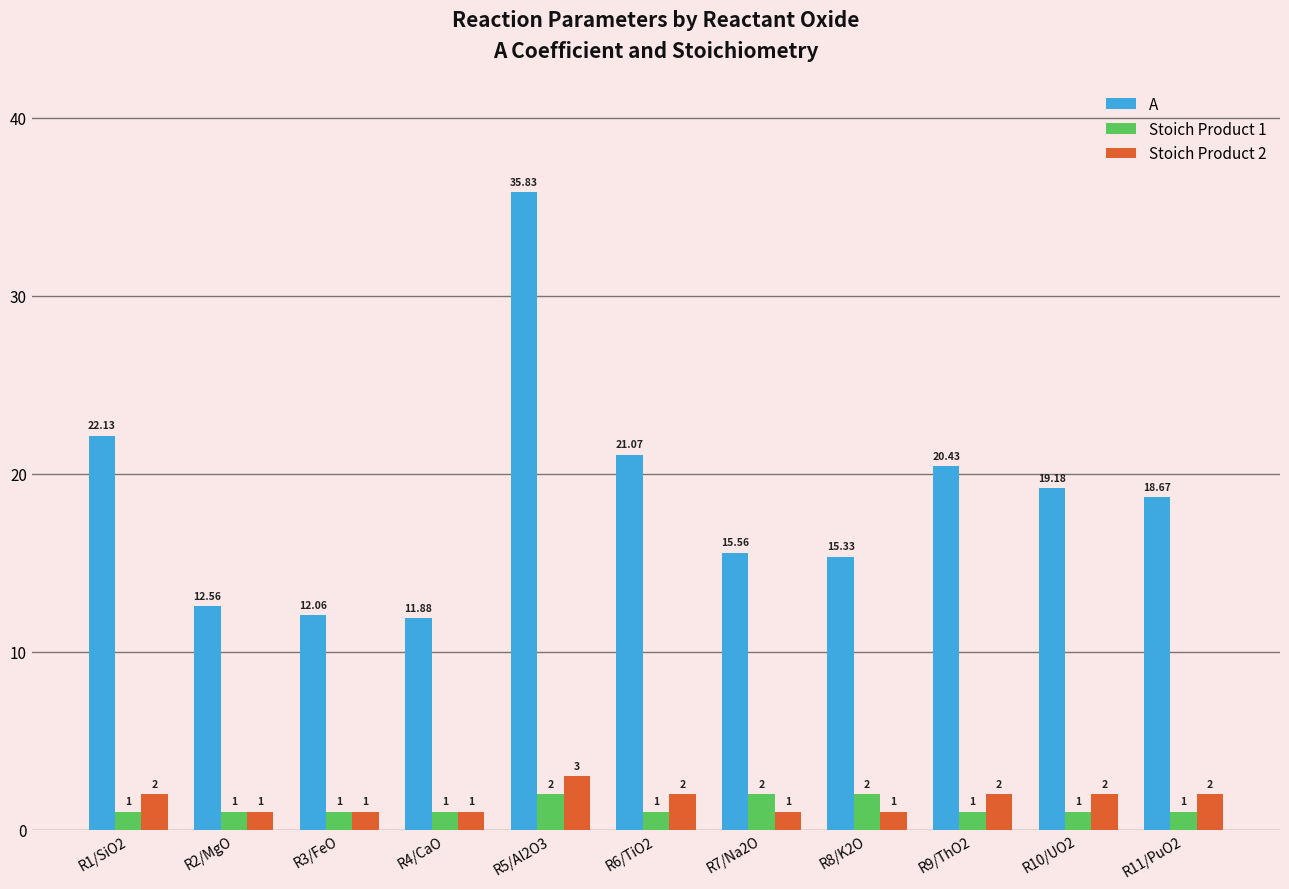

At how many categories does at least one series exceed 20?

4